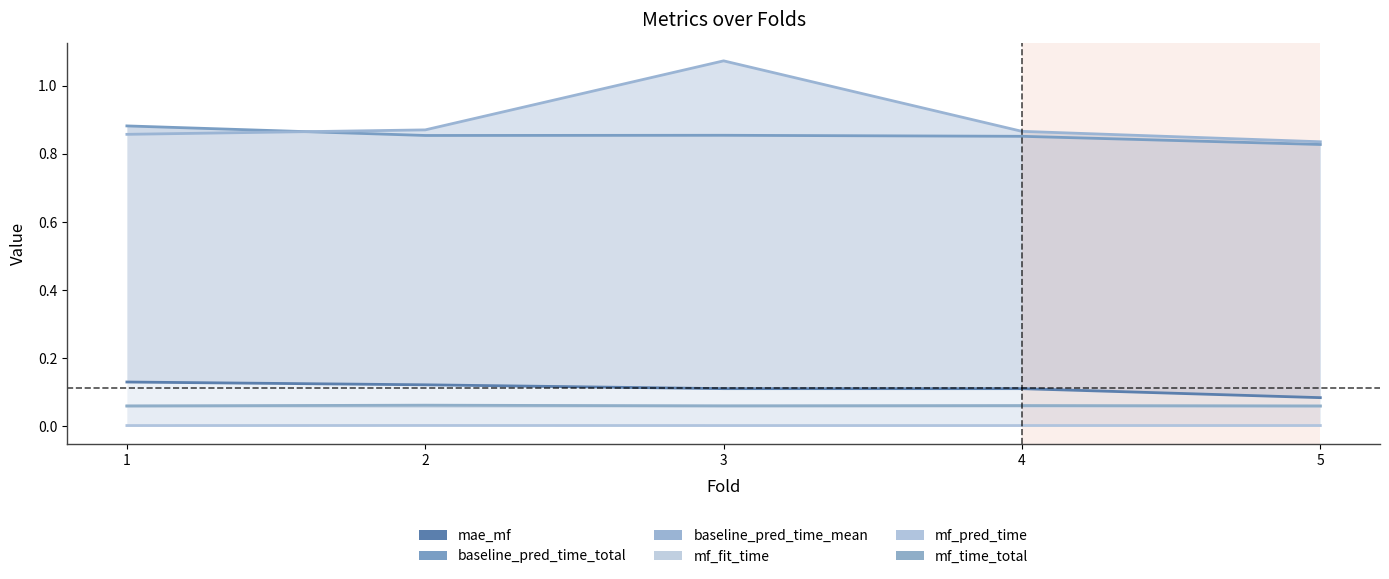

At which label is baseline_pred_time_total closest to 0?

5